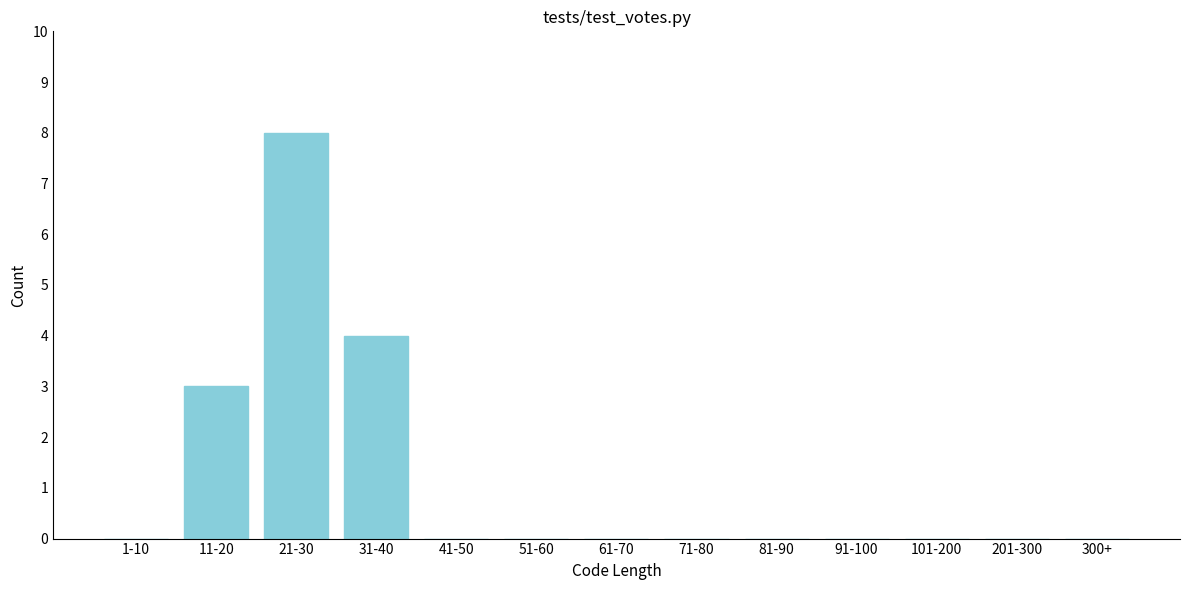

Reading left to right, what are all the values shown in this chart?

1-10=0	11-20=3	21-30=8	31-40=4	41-50=0	51-60=0	61-70=0	71-80=0	81-90=0	91-100=0	101-200=0	201-300=0	300+=0